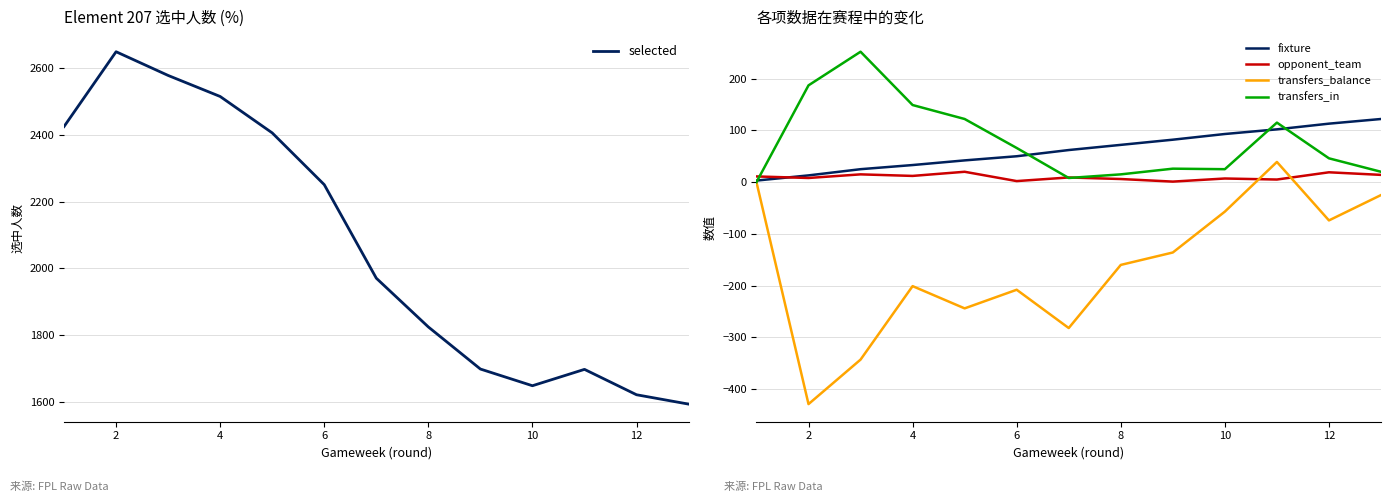

Reading left to right, transcribe all the data shown in this chart.

selected: 2425	2649	2578	2515	2406	2251	1971	1825	1699	1649	1698	1622	1594
fixture: 3	13	25	33	42	50	62	72	82	93	102	113	122
opponent_team: 11	8	15	12	20	2	9	6	1	7	5	19	14
transfers_balance: 0	-429	-343	-201	-244	-208	-282	-160	-136	-57	39	-74	-25
transfers_in: 0	187	252	149	122	66	8	15	26	25	115	46	20